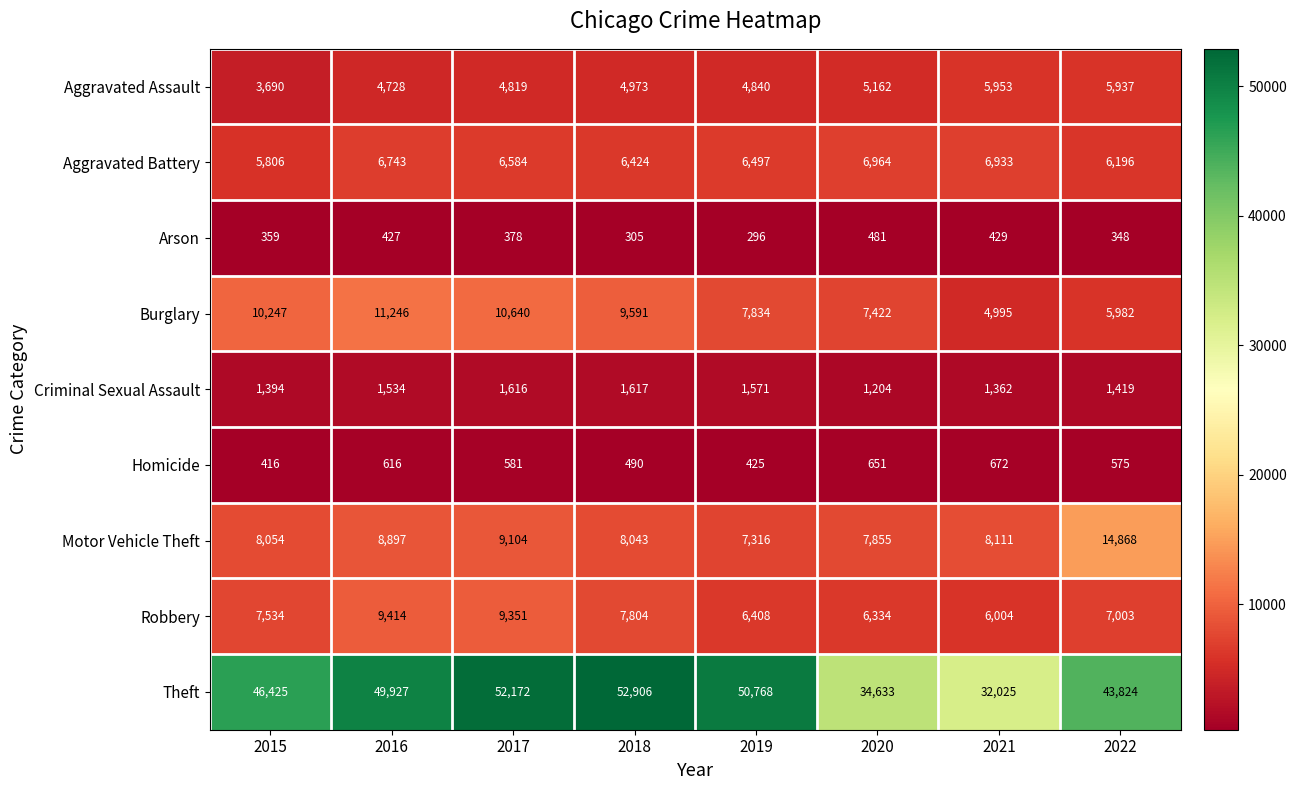

What is the spread (max minus min) of values at 2018?

52601